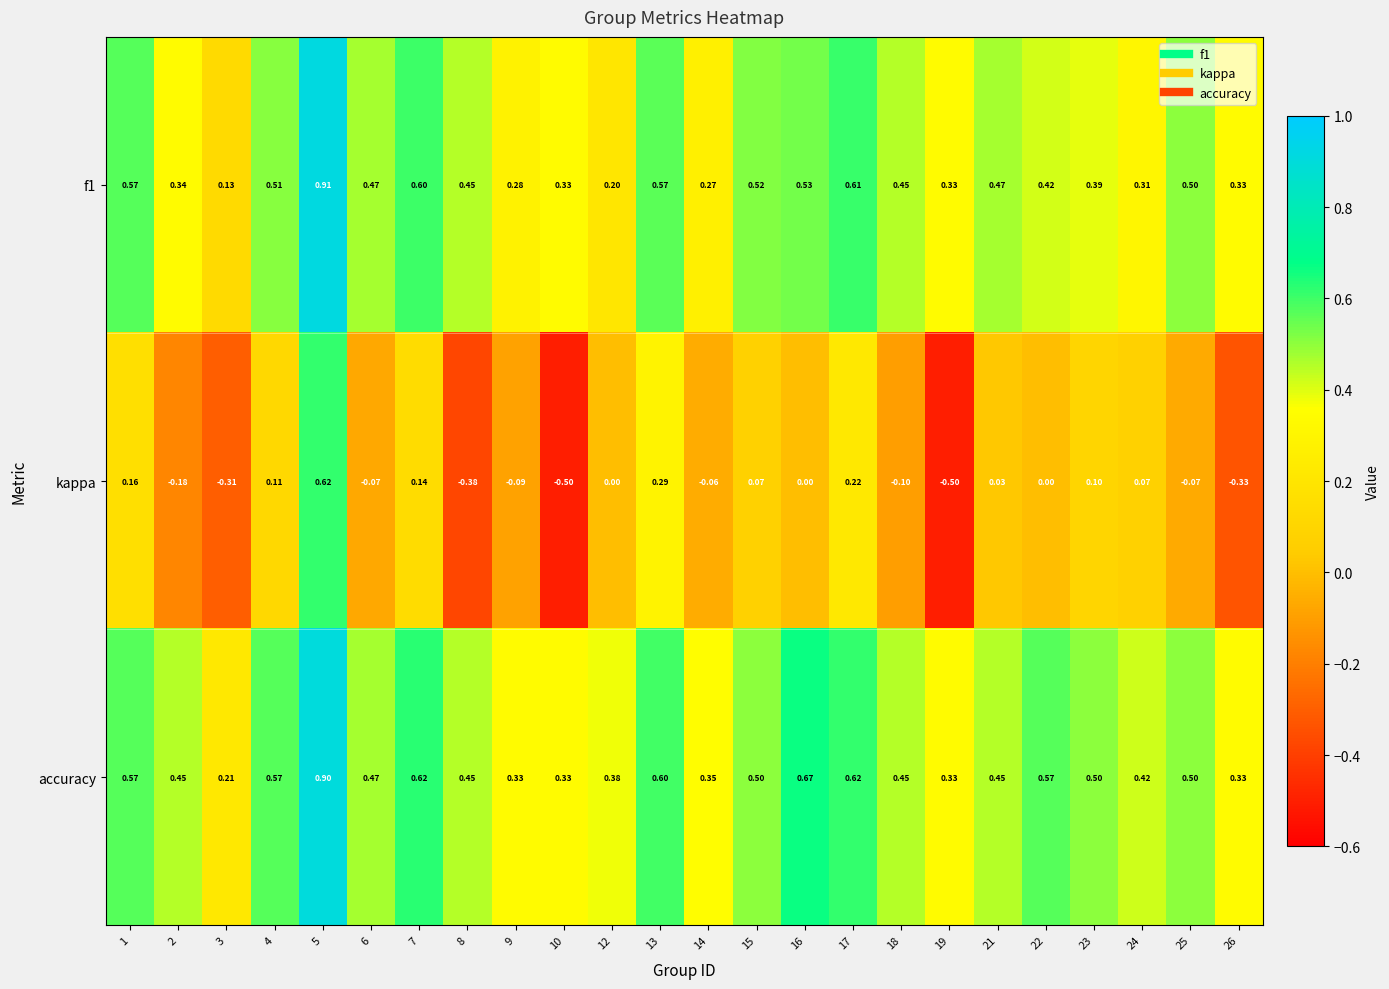

Which series has the widest spread of values?

kappa